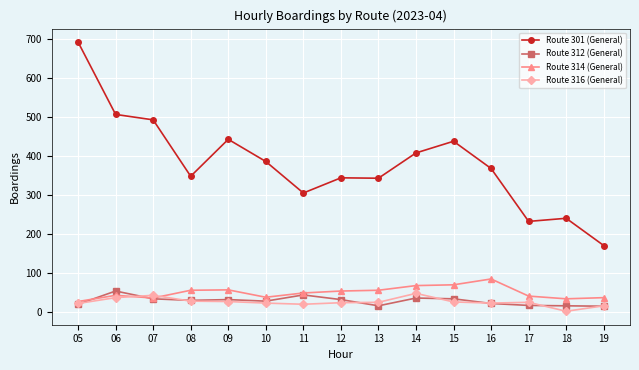

True or false: Route 316 (General) and Route 301 (General) cross at least once.

False